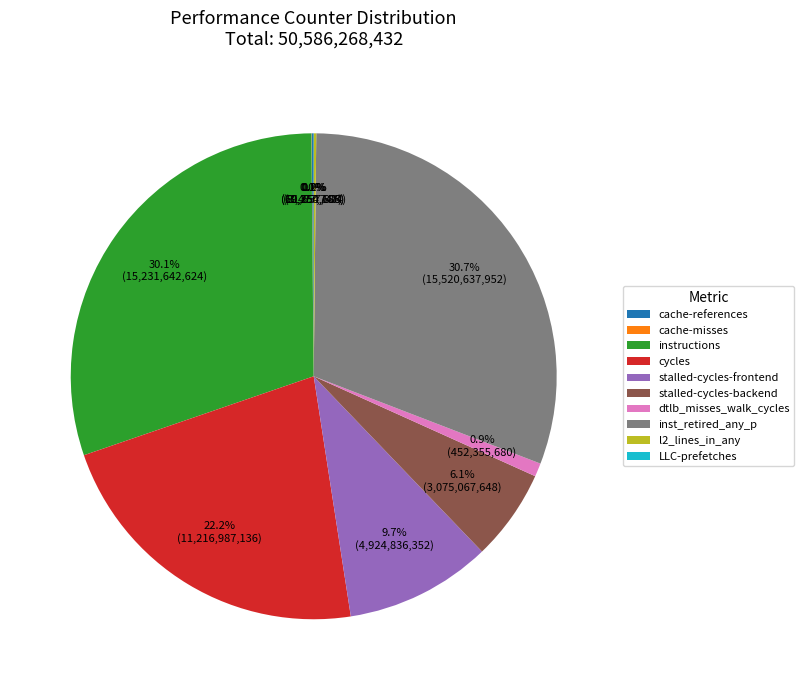

To the nearest percent, what is the difference between the largest and smallest slice percentages?

31%